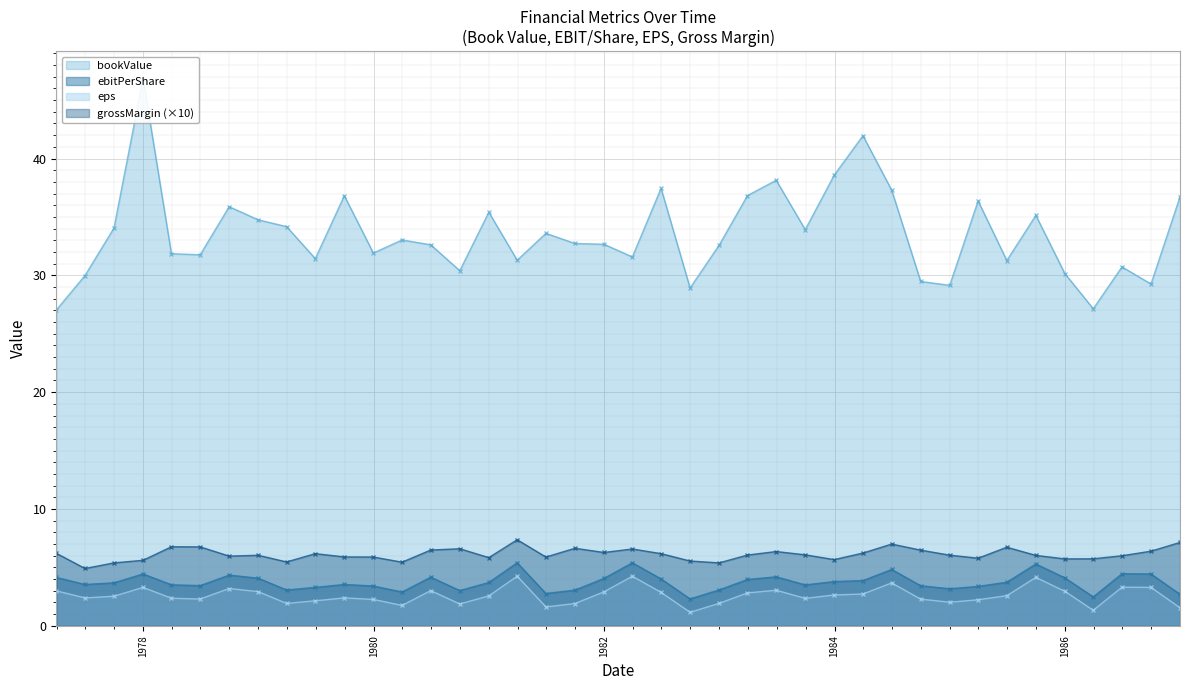

What is the difference between the maximum and minimum values in the bookValue series?

19.8